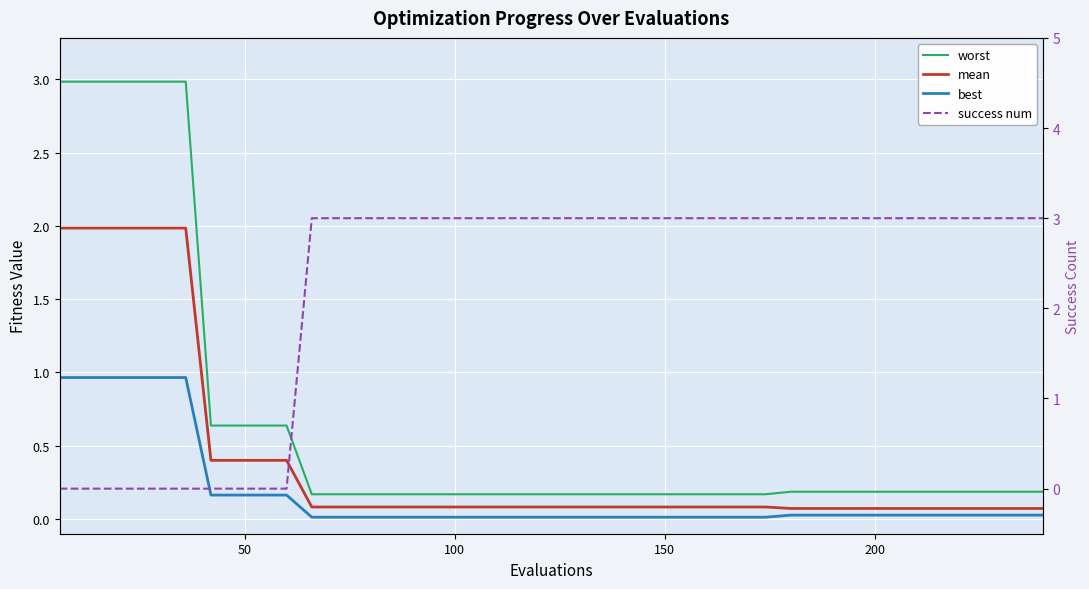

What is the difference between the second highest and minimum values in the success num series?

3.0